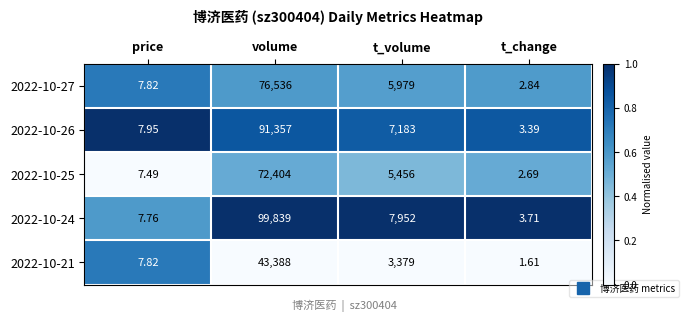

What is the greatest value displayed?

99839.0